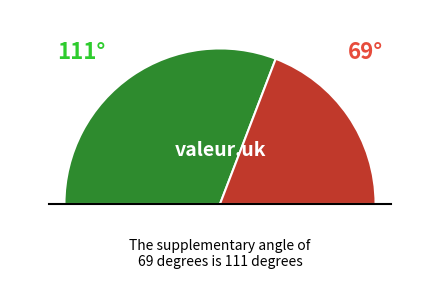

To the nearest percent, what is the difference between the label_0 and label_1 slice percentages?

23%